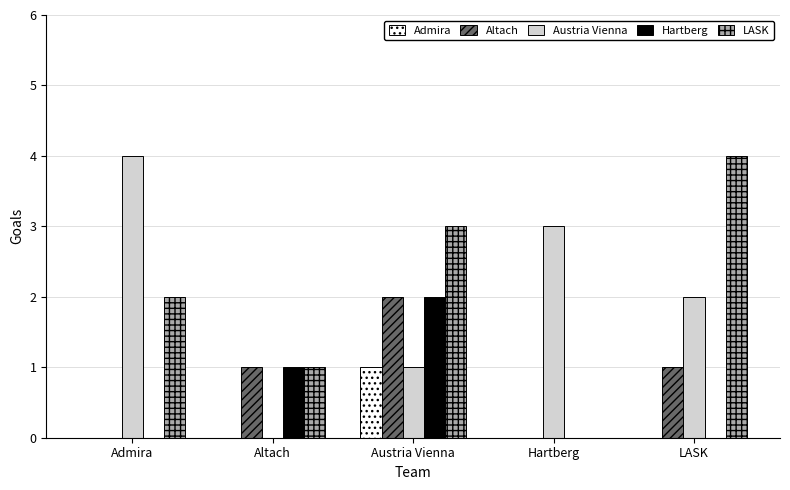

Between Admira and Austria Vienna, which series saw the biggest shift?

Austria Vienna